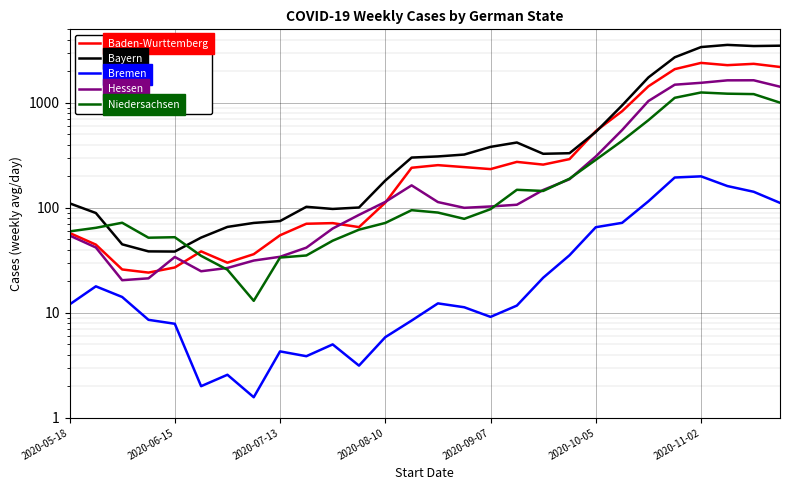

Reading left to right, transcribe all the data shown in this chart.

Baden-Wurttemberg: 57.6	44.6	25.9	24.1	27.0	38.4	30.0	36.1	54.7	70.4	71.4	65.4	111.9	240.4	254.6	243.9	233.4	273.4	257.6	290.6	537.7	830.7	1435.0	2088.7	2395.6	2279.1	2347.0	2190.9
Bayern: 110.3	89.1	44.9	38.4	38.3	52.0	65.7	71.7	74.7	102.1	97.4	100.6	181.6	300.6	308.1	321.1	380.0	418.3	326.6	330.7	527.1	943.7	1743.0	2708.9	3389.9	3555.0	3466.3	3493.1
Bremen: 12.0	17.9	14.1	8.6	7.9	2.0	2.6	1.6	4.3	3.9	5.0	3.1	5.9	8.4	12.3	11.3	9.1	11.7	21.6	35.3	65.3	71.9	115.3	194.1	199.1	161.0	142.0	111.3
Hessen: 54.4	41.9	20.4	21.3	34.0	24.9	26.7	31.4	34.1	41.7	63.4	85.6	113.7	163.4	113.3	99.9	102.9	106.9	147.7	186.9	307.7	549.4	1038.6	1485.3	1548.3	1634.0	1636.4	1421.1
Niedersachsen: 59.6	64.4	72.0	51.9	52.4	34.9	25.7	13.0	33.6	35.1	48.6	61.9	71.7	94.9	90.0	78.4	97.0	148.3	144.6	189.1	286.1	434.0	682.3	1114.1	1252.4	1219.7	1208.4	1002.1